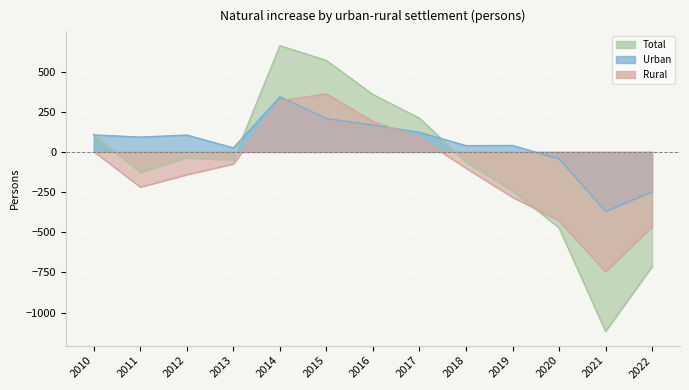

Where does the Urban series first go above 92?

2010